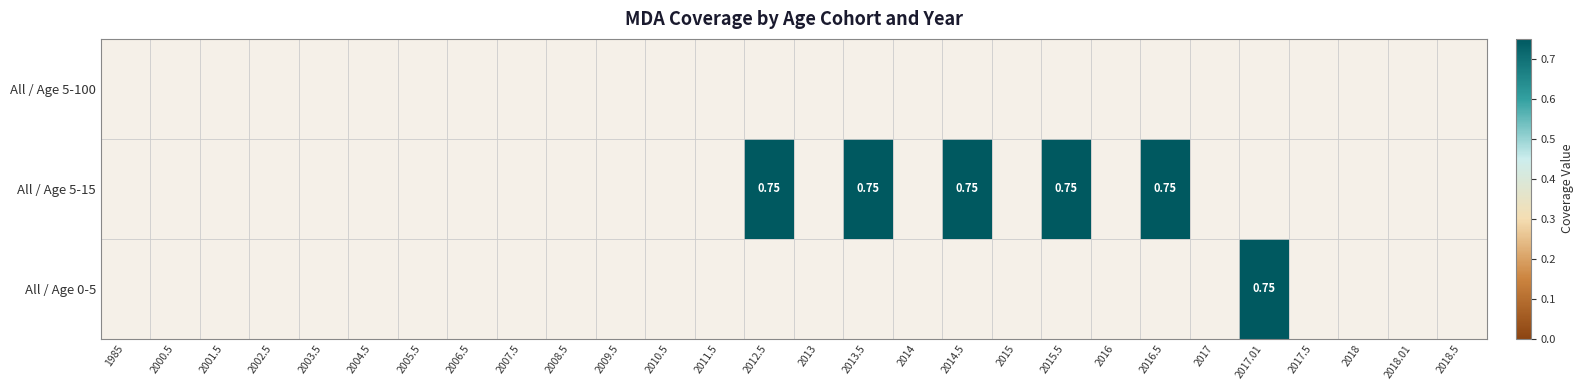

Is it true that All / Age 5-15 equals 0.3 at 2016.5?

False